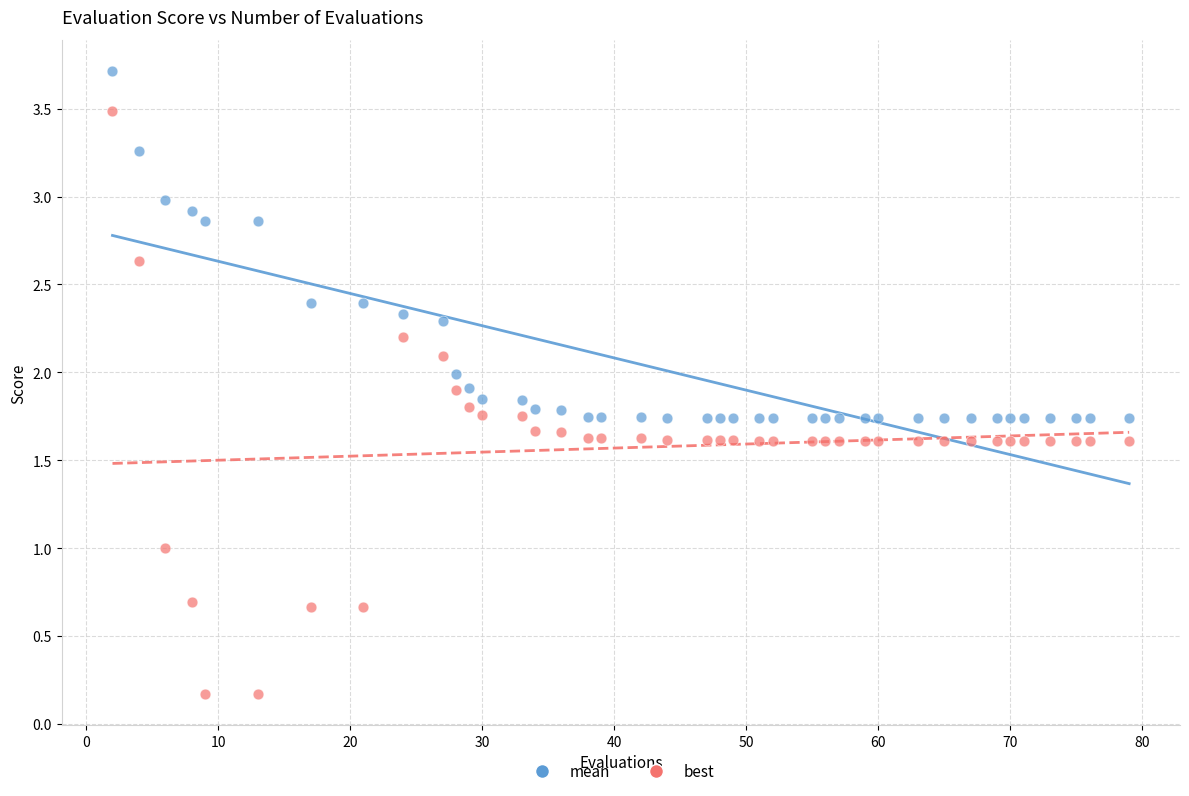

Across all data points, what is the range of Y values (max minus min)?

3.5